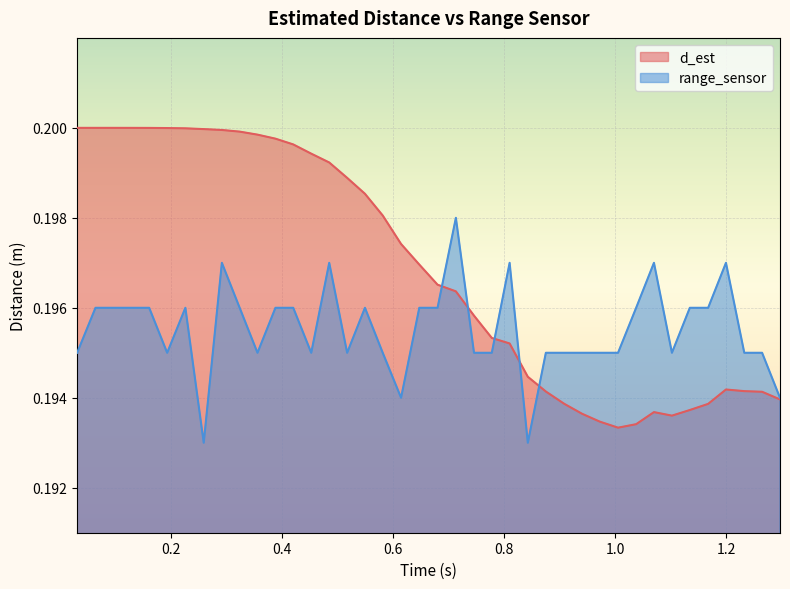

Read the d_est value at 30.

0.2